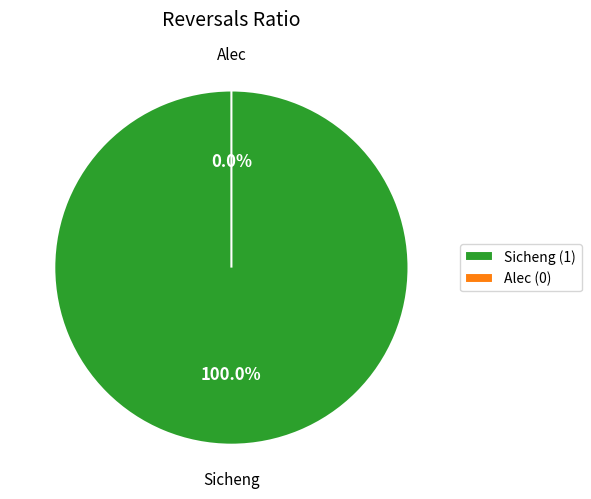

Is the sum of Alec and Sicheng greater than half?

Yes